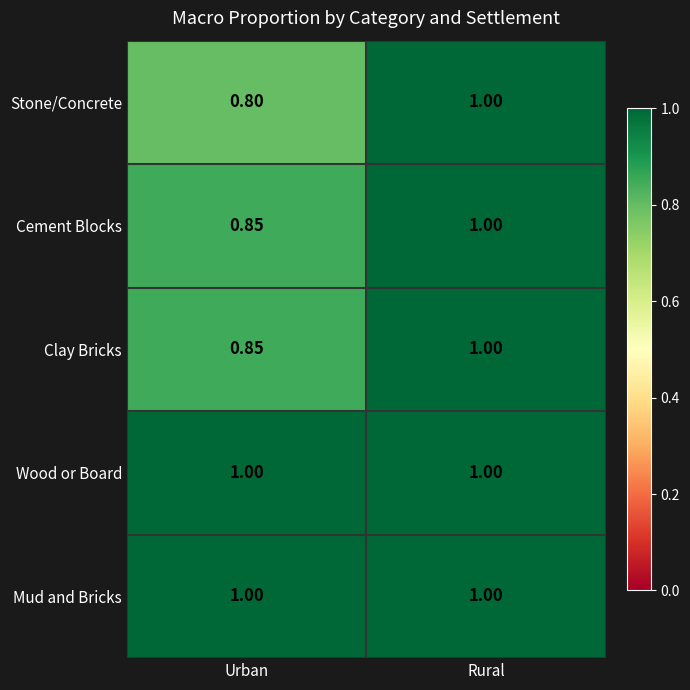

Which series has the widest spread of values?

Stone/Concrete